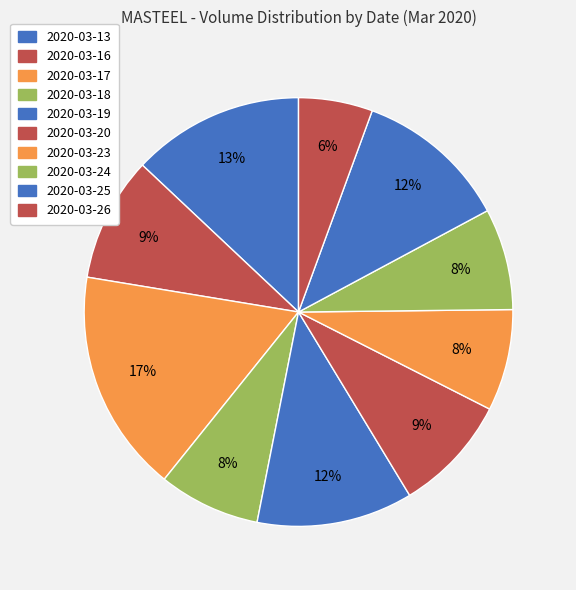

Do 2020-03-24 and 2020-03-13 together represent more than half of the pie?

No